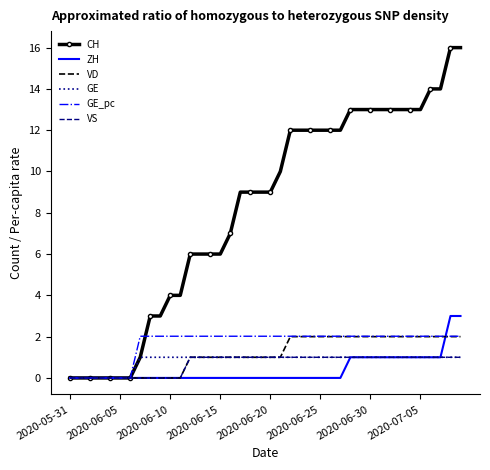

What is the average value of the GE_pc series?

1.7